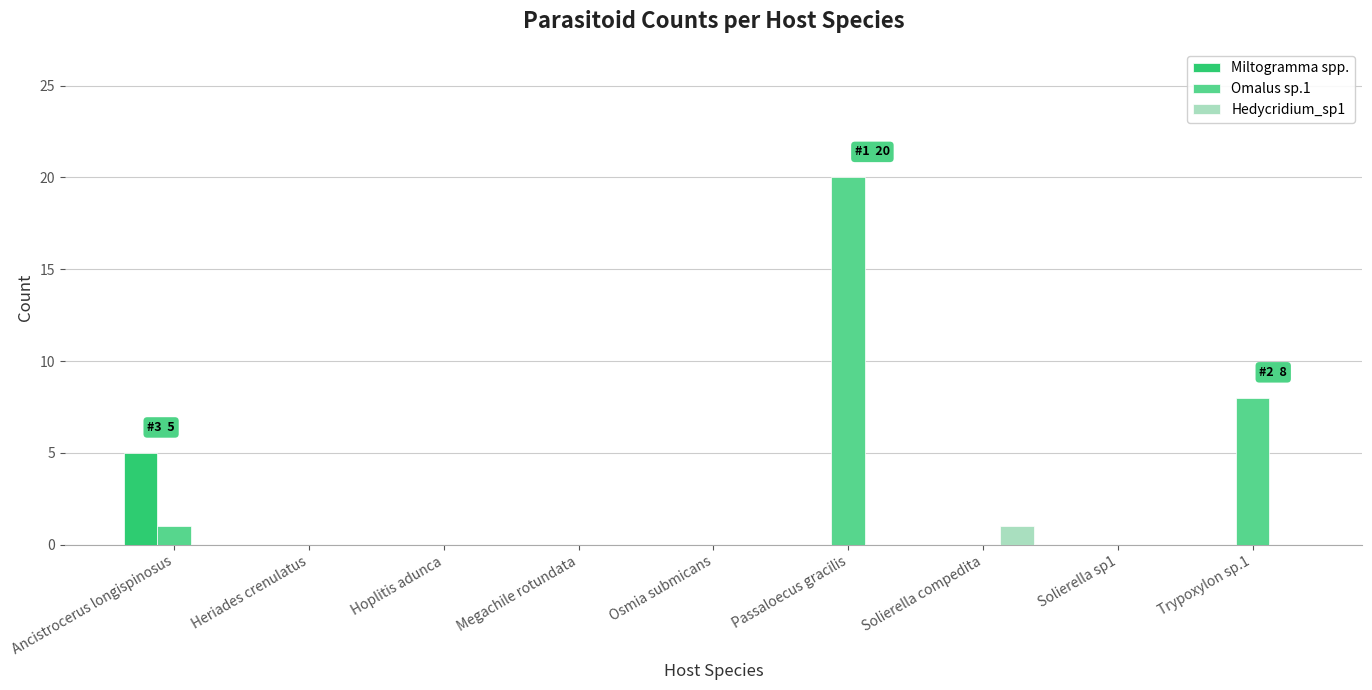

Read the Miltogramma spp. value at Ancistrocerus longispinosus.

5